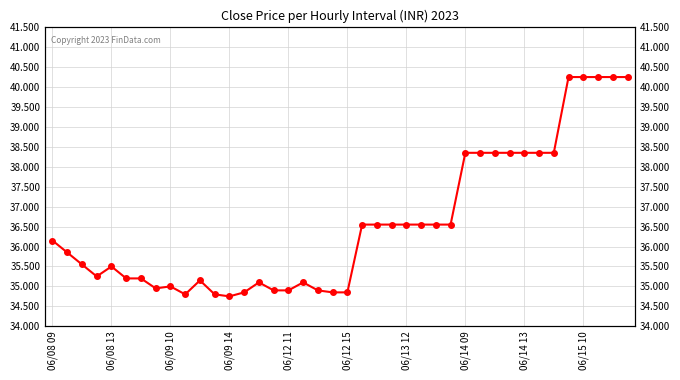

How many values are below 36?

20